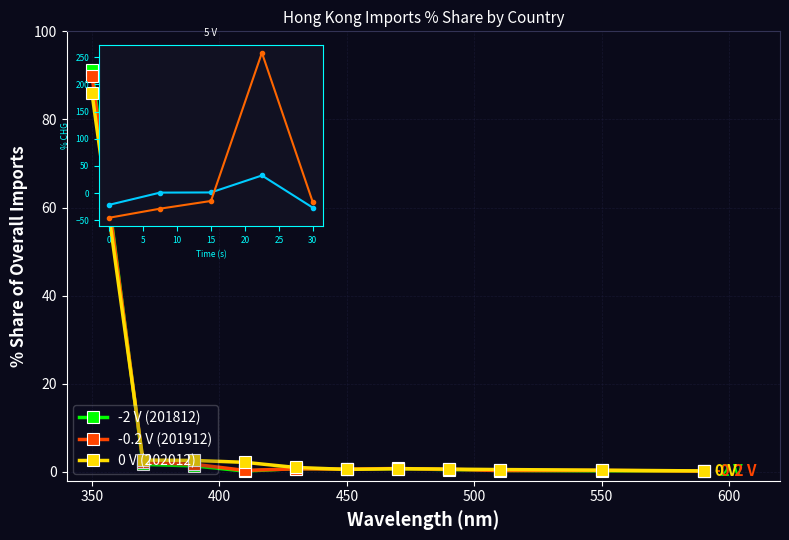

What is the difference between the maximum and minimum values in the -2 V (201812) series?

91.0